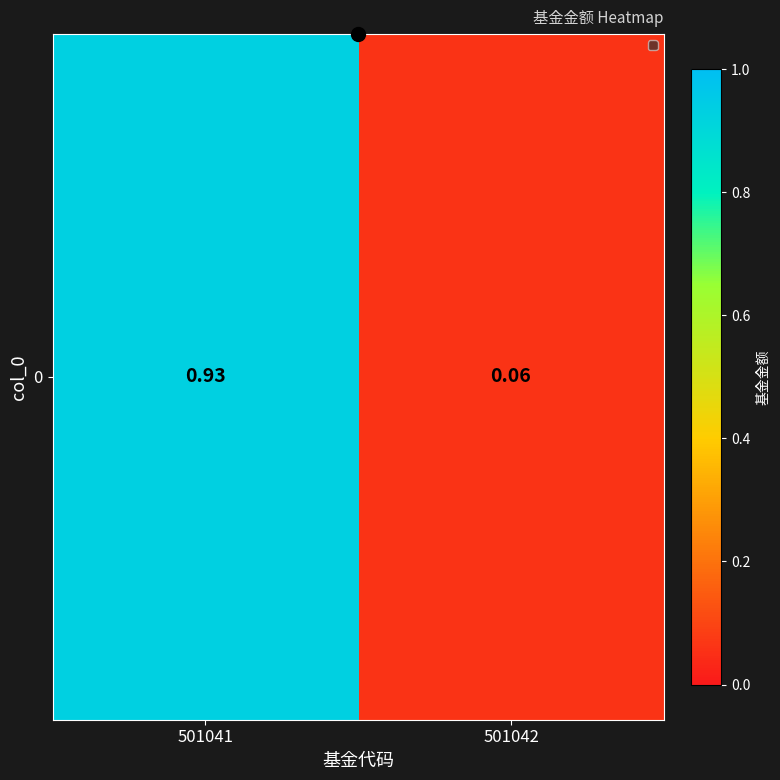

Reading left to right, what are all the values shown in this chart?

501041=0.9	501042=0.1